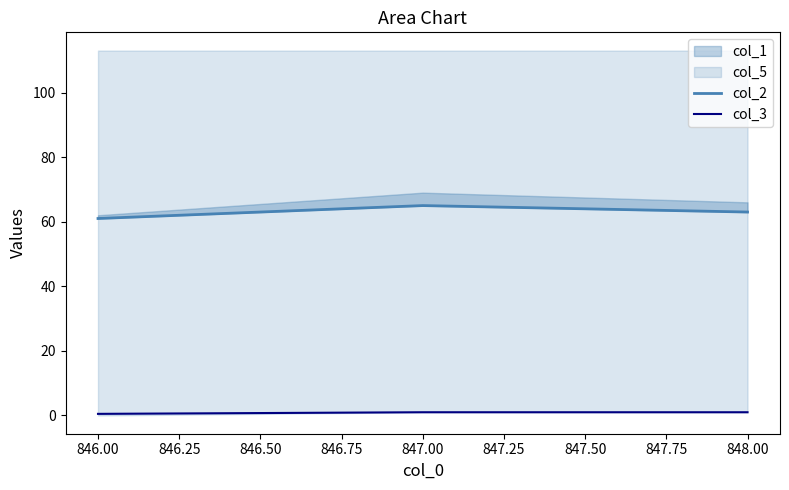

The col_3 series shows 1.0 at 848.00. True or false?

True